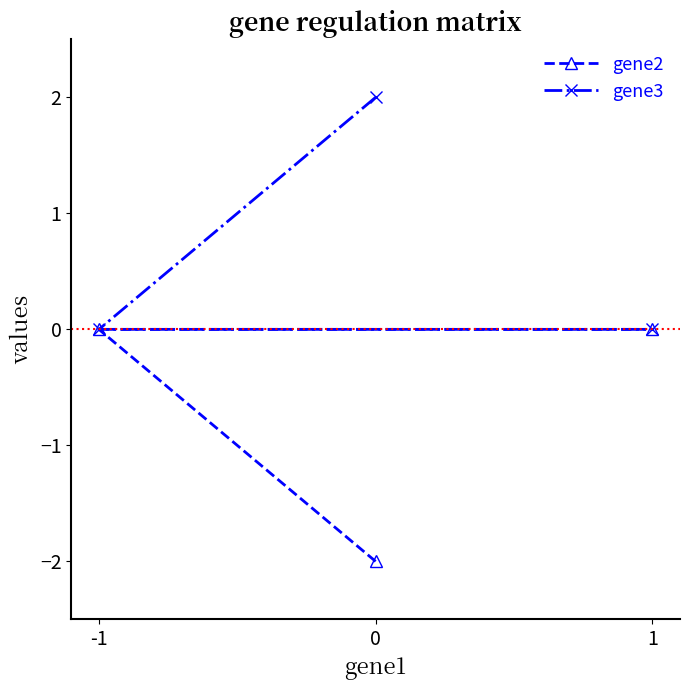

Which has a higher value, 1 or -1?

1